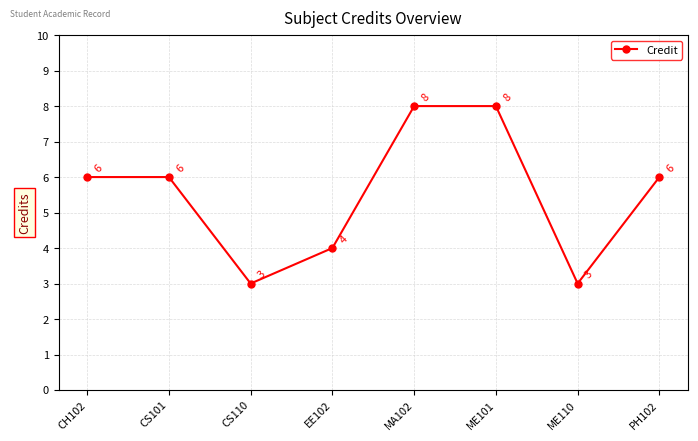

What is the change in value from CS101 to MA102?

+2